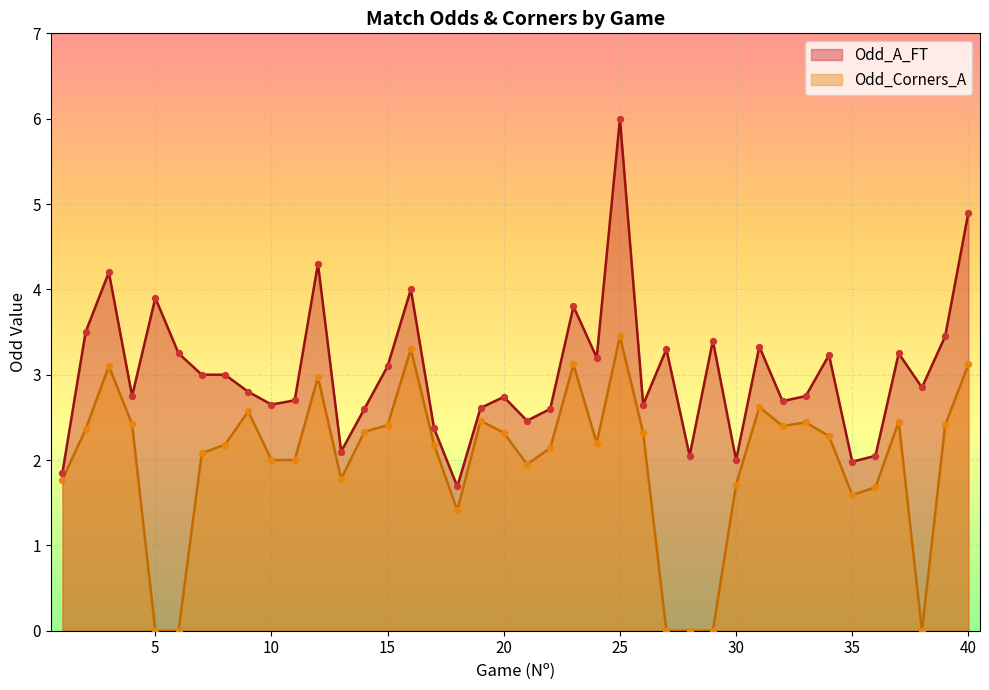

What are all the series names shown in the legend?

Odd_A_FT, Odd_Corners_A